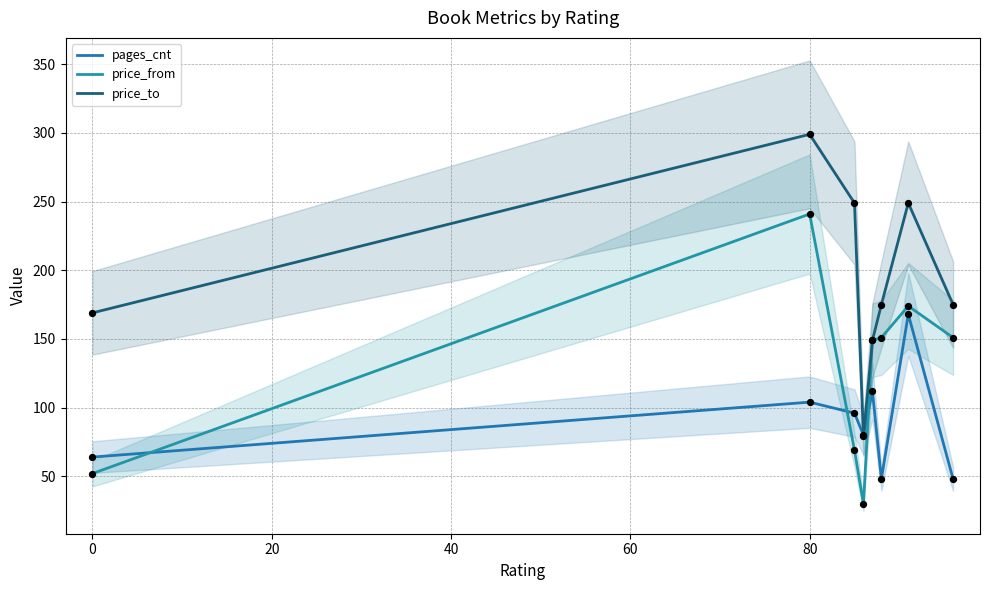

Which series has the largest total across all categories?

price_to